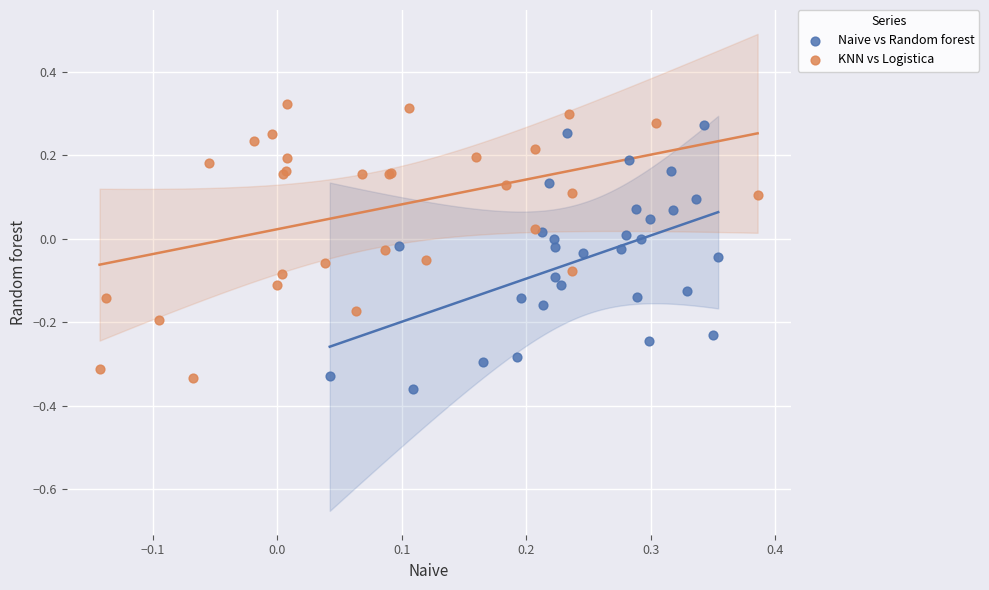

Which series contains the highest Y value?

KNN vs Logistica